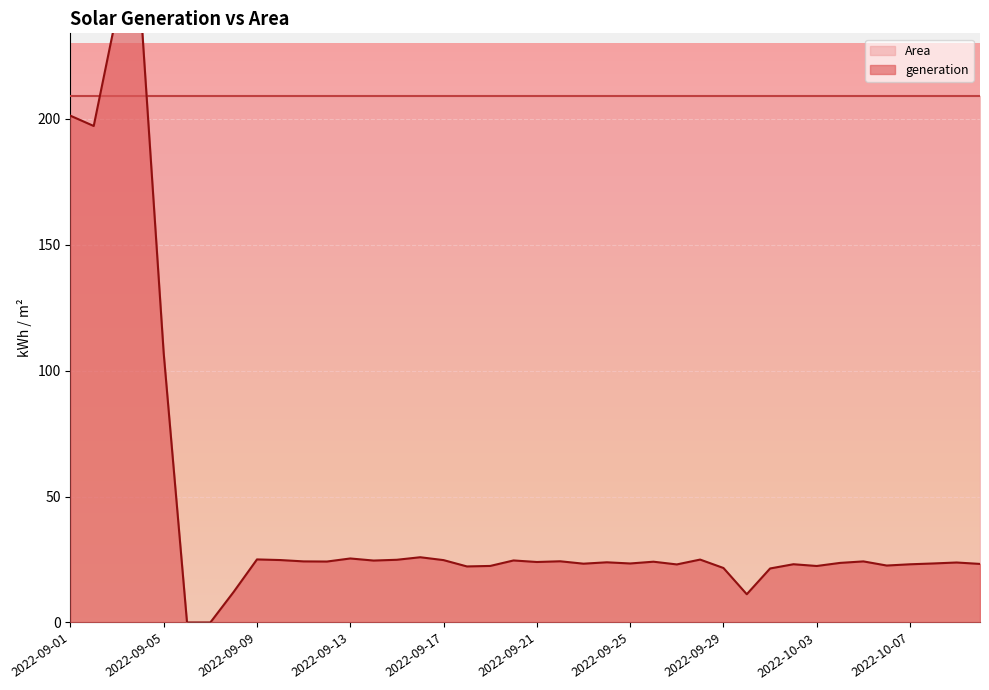

How many interior local peaks (higher than both neighbors) does the data have?

12